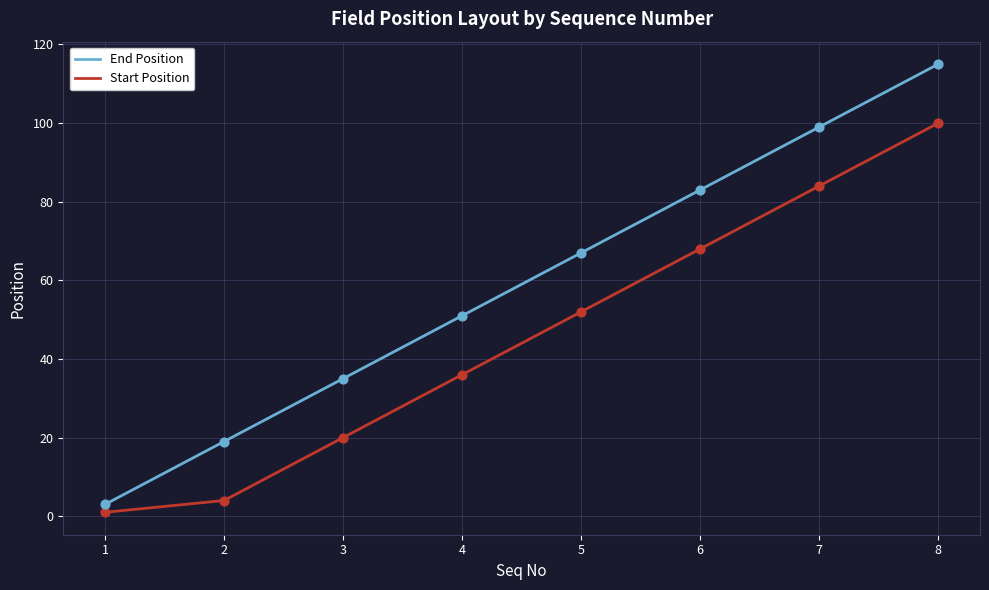

Is the value of End Position at 6 greater than the value of Start Position at 3?

Yes